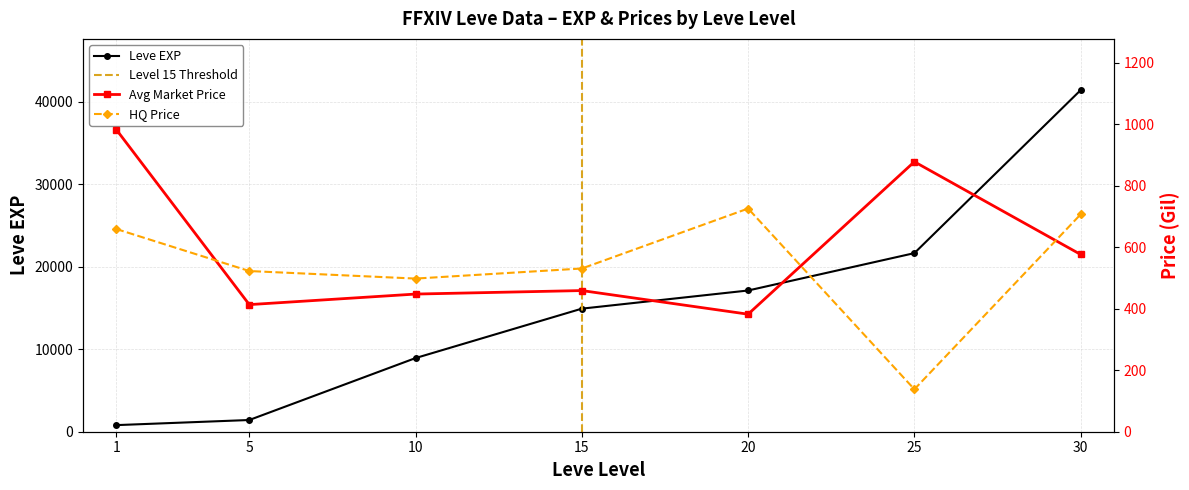

Rank the categories by Leve EXP value from lowest to highest.

1, 5, 10, 15, 20, 25, 30